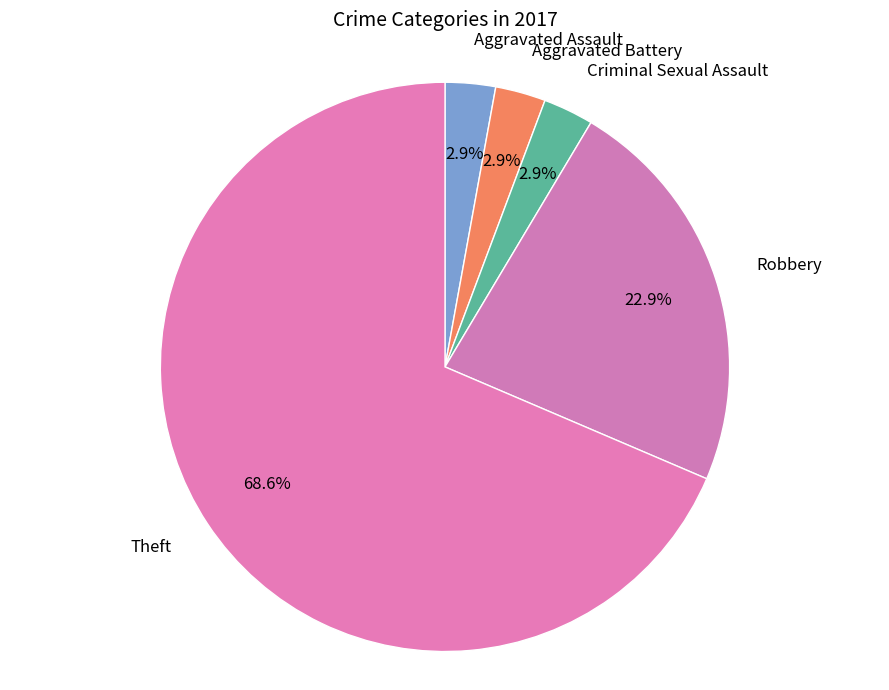

To the nearest percent, what is the combined percentage of Theft and Criminal Sexual Assault?

71%